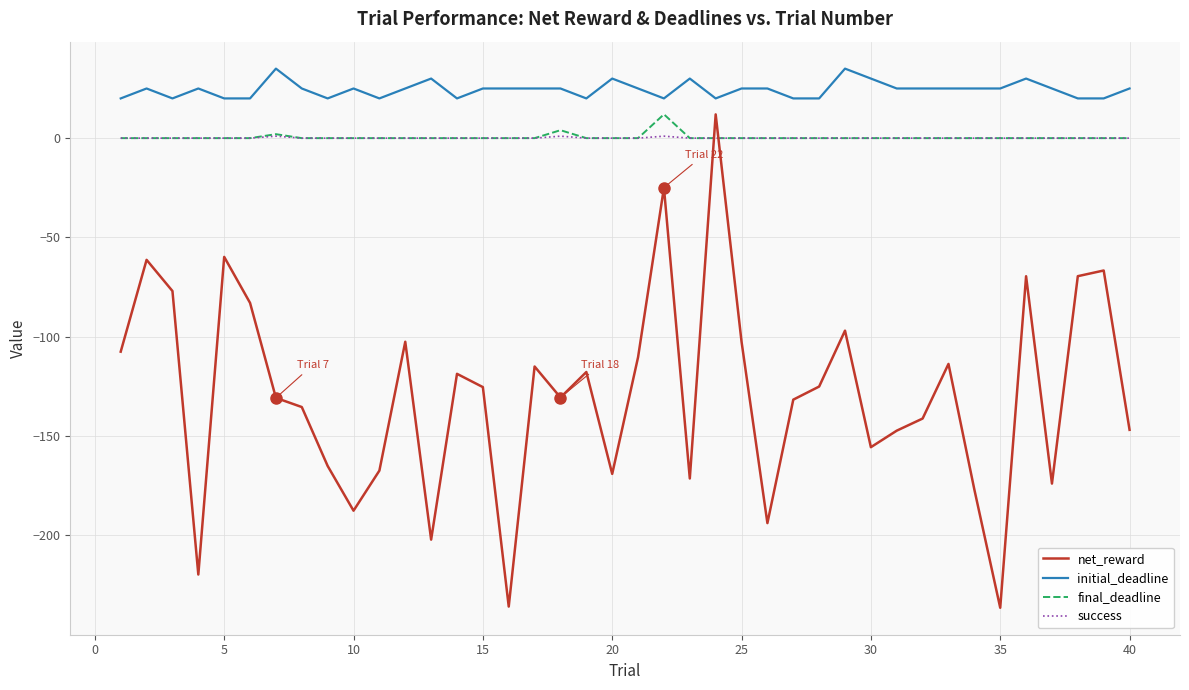

Which series has the largest total across all categories?

initial_deadline